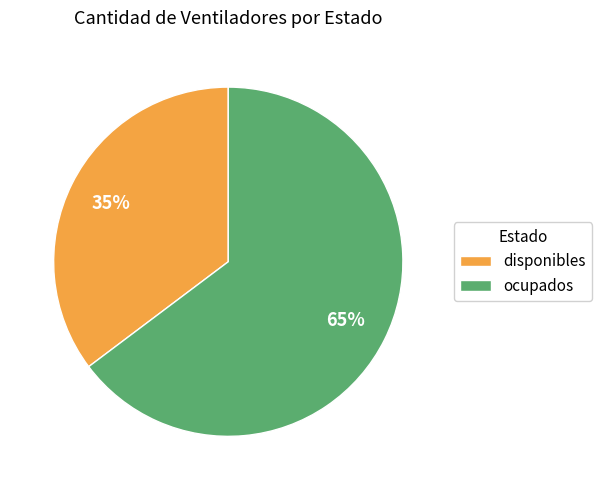

Between disponibles and ocupados, which is larger?

ocupados